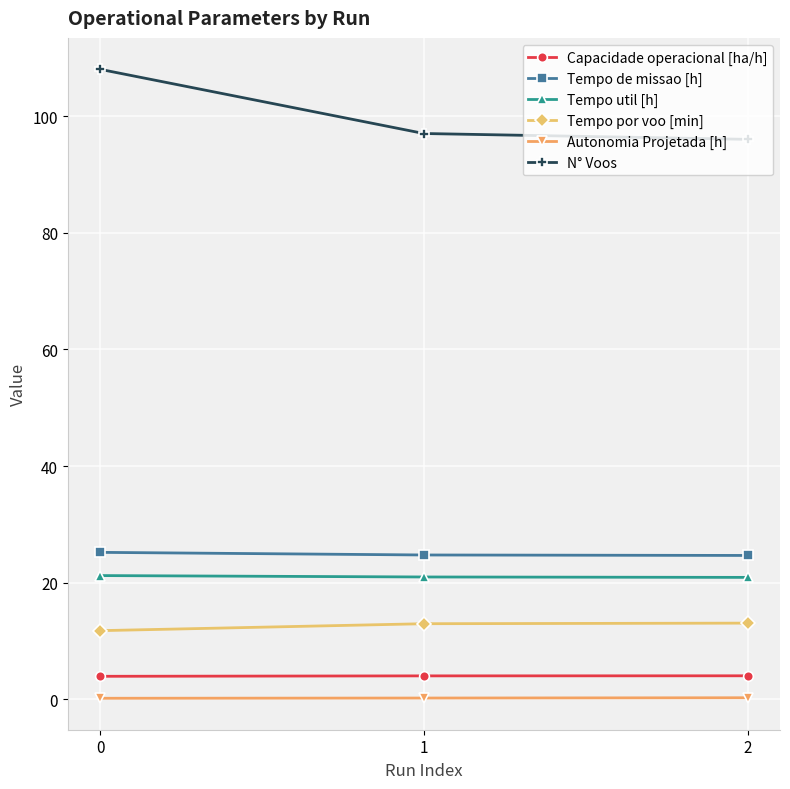

What is the value of the Capacidade operacional [ha/h] point at the 3rd from the left?

4.1